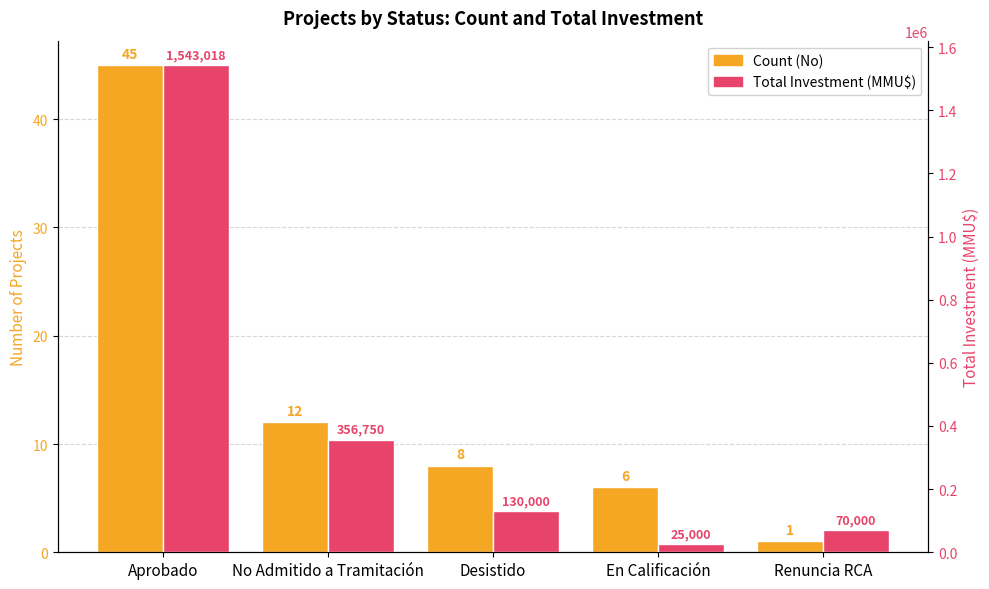

Which series has the widest spread of values?

Total Investment (MMU$)